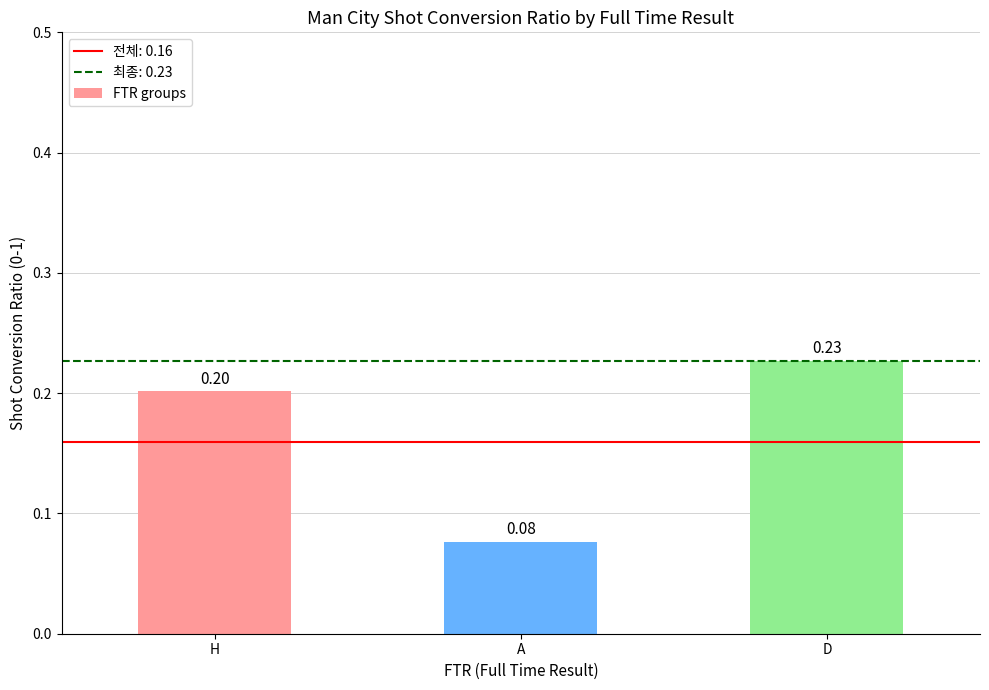

Rank the categories by value from lowest to highest.

A, H, D